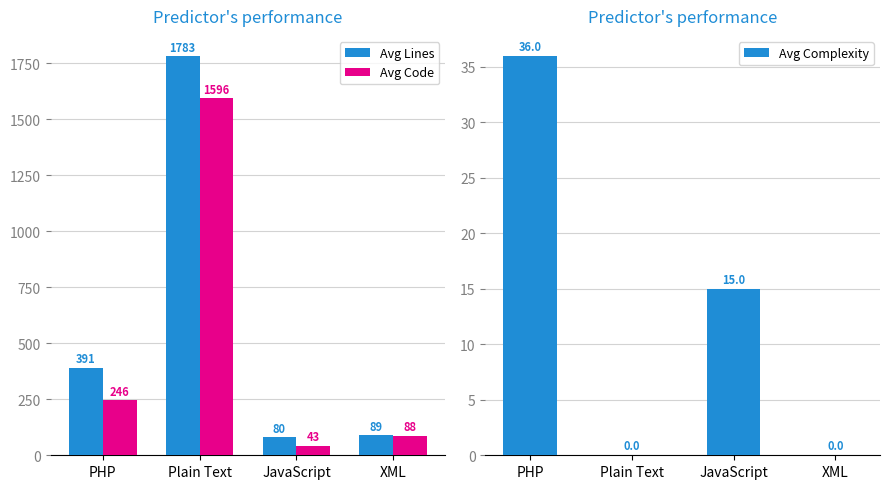

Rank the series by their average value, from highest to lowest.

Avg Lines, Avg Code, Avg Complexity